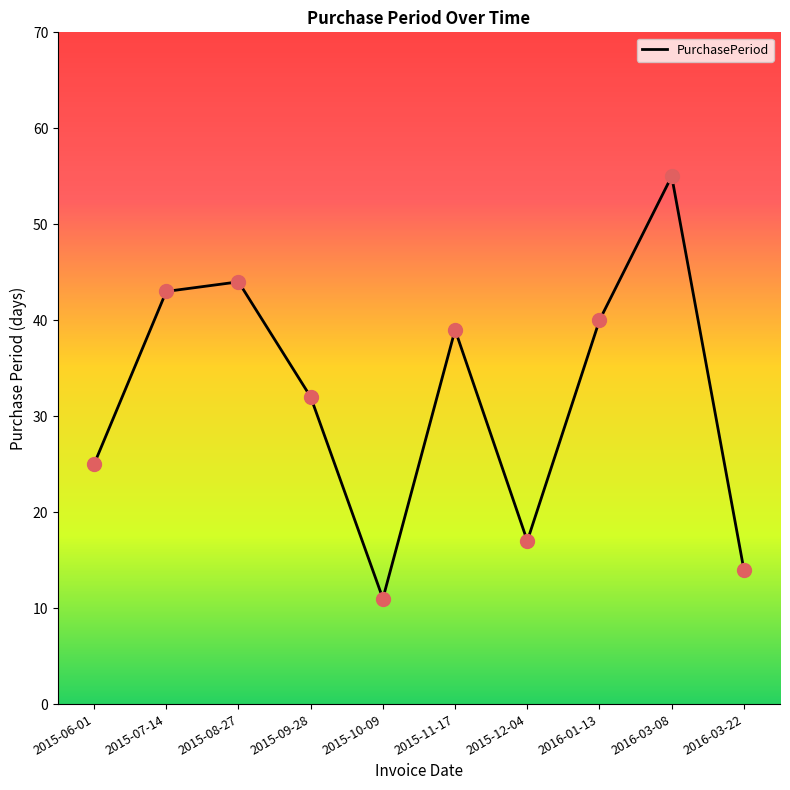

What is the change in value from 2015-10-09 to 2015-11-17?

+28